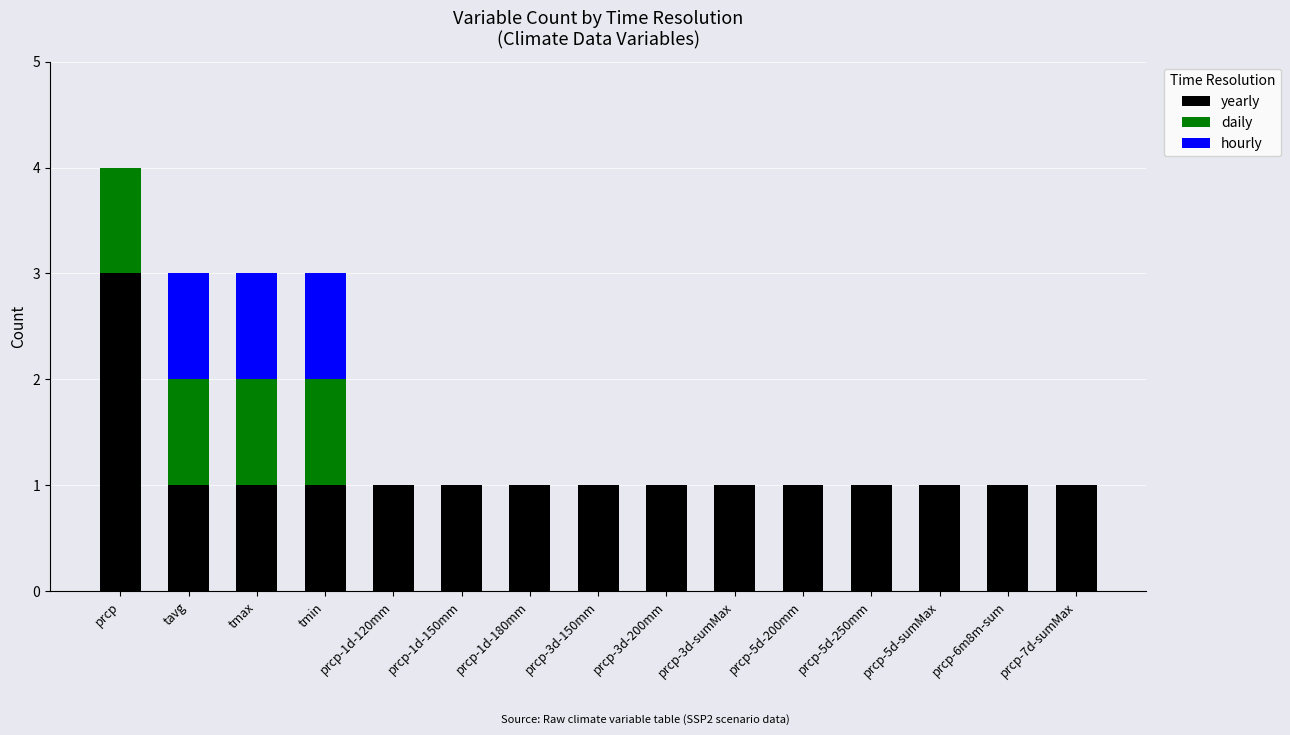

At which category is the sum across all series the highest?

prcp